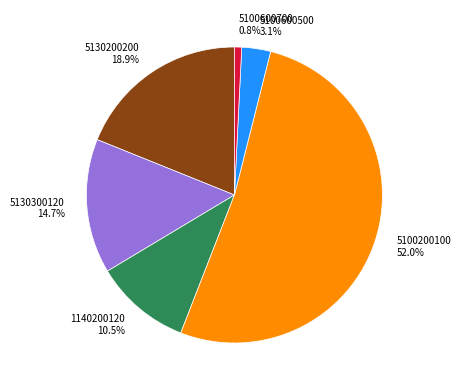

To the nearest percent, what is the average slice percentage?

17%